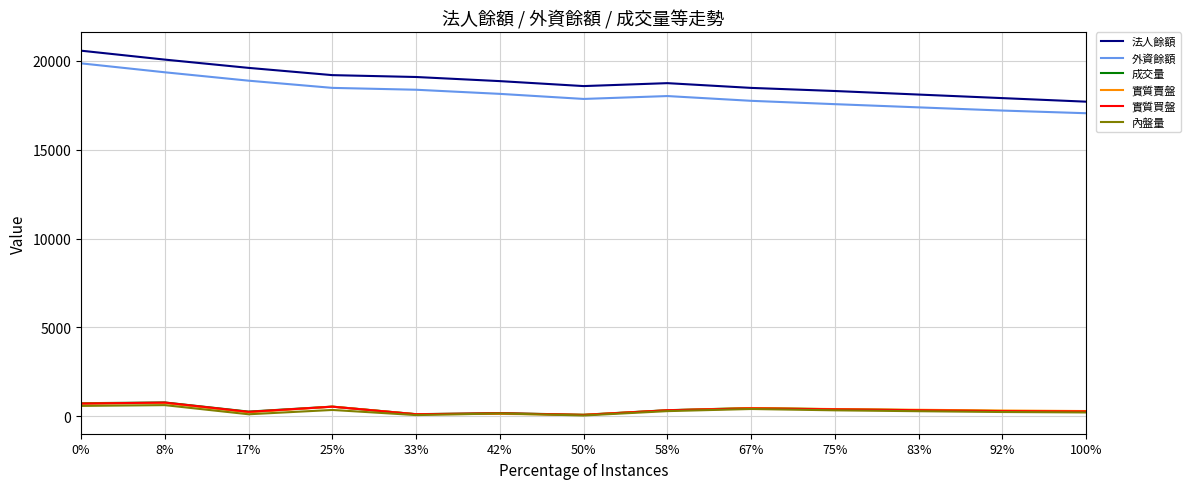

What is the difference between the maximum and minimum values in the 內盤量 series?

582